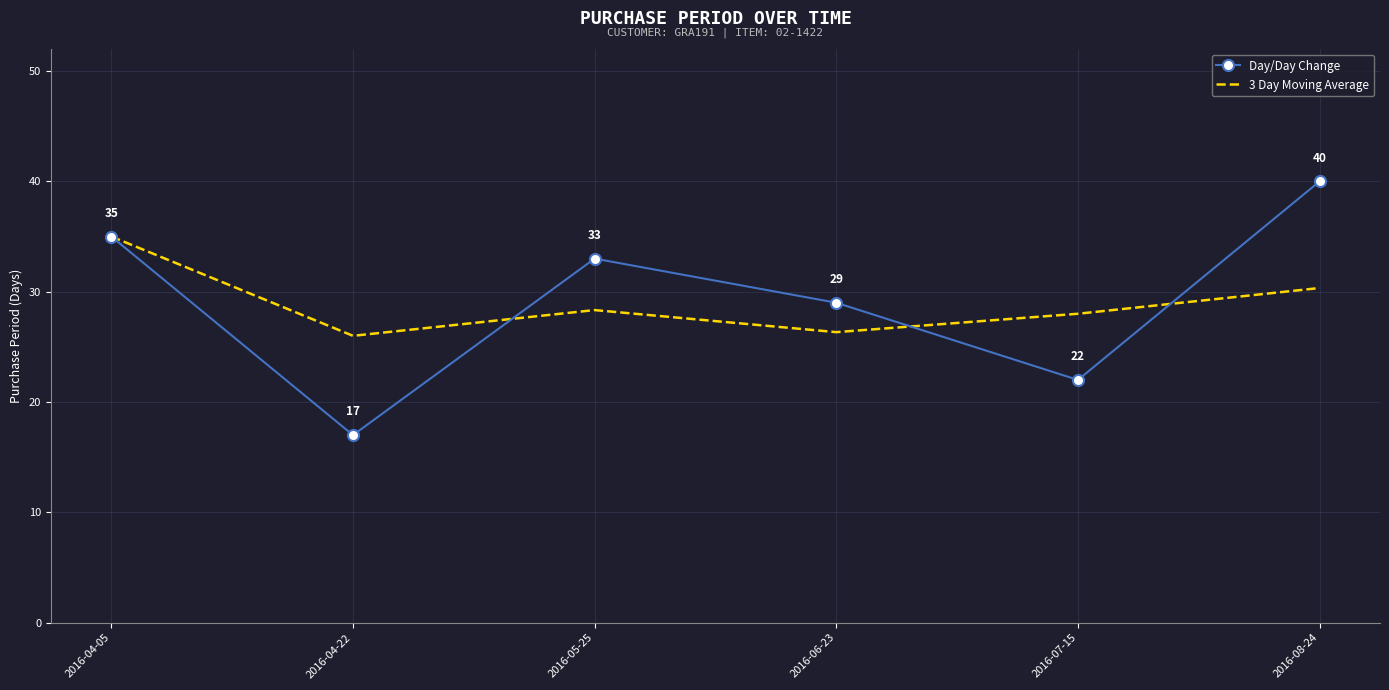

Where is the first local minimum for Day/Day Change?

2016-04-22